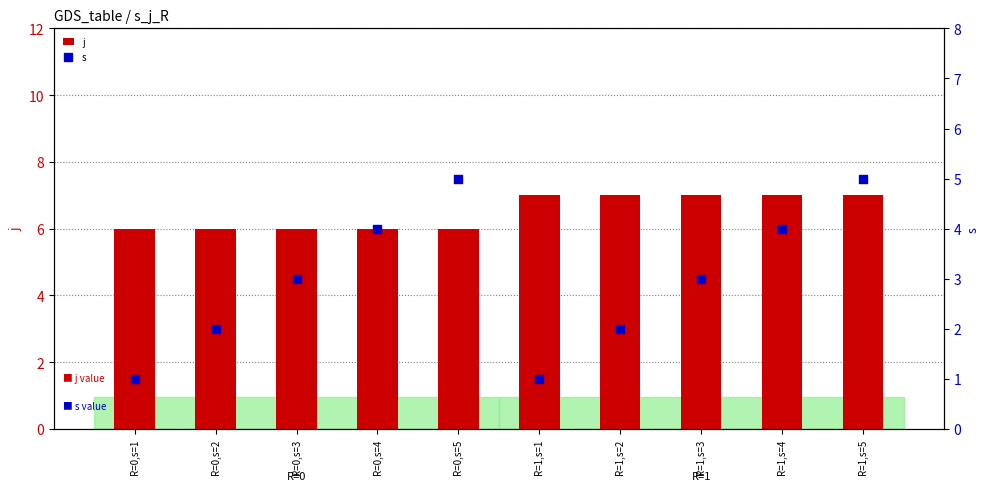

What are all the series names shown in the legend?

j, s